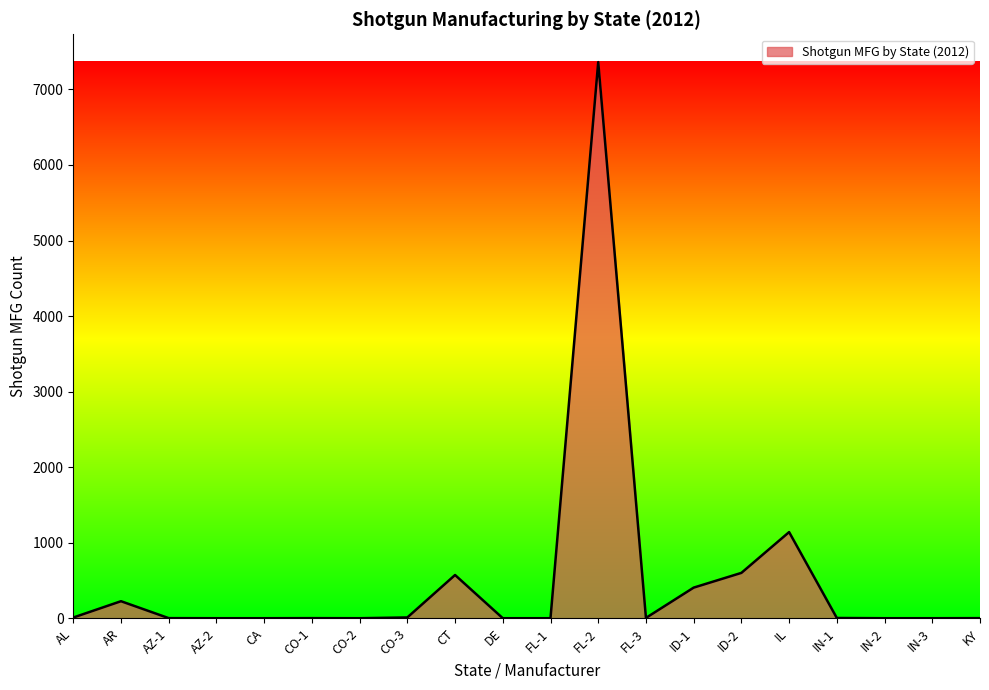

What is the minimum value shown in the chart?

1